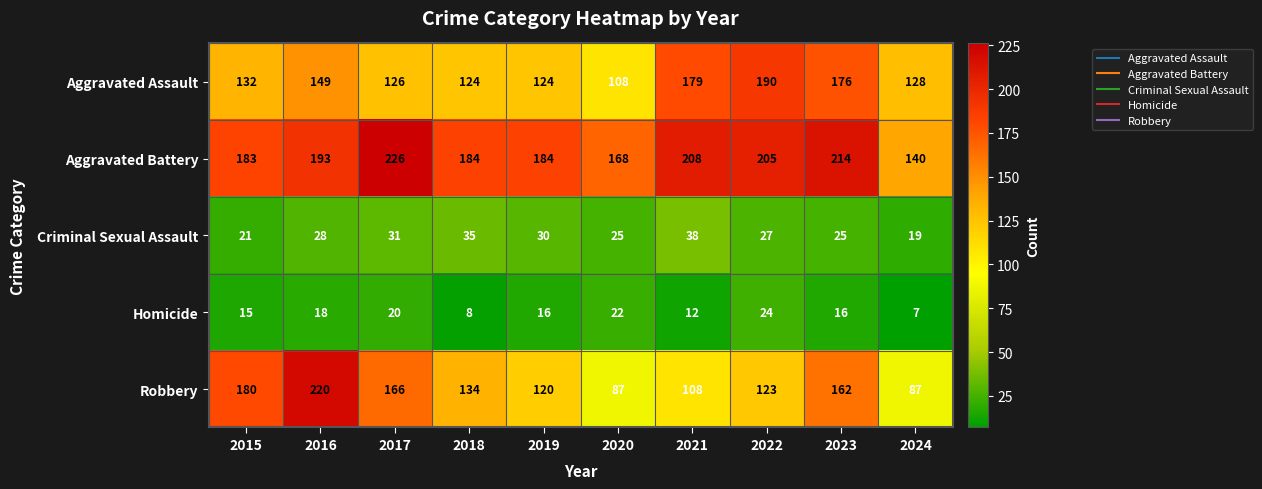

Count the number of data series in this chart.

5